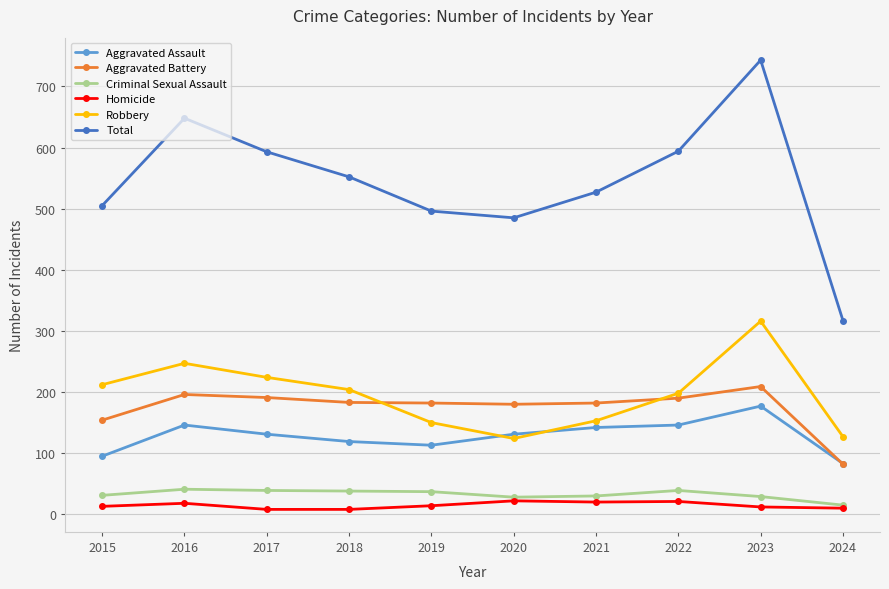

How many intersections are there between Aggravated Battery and Robbery?

2